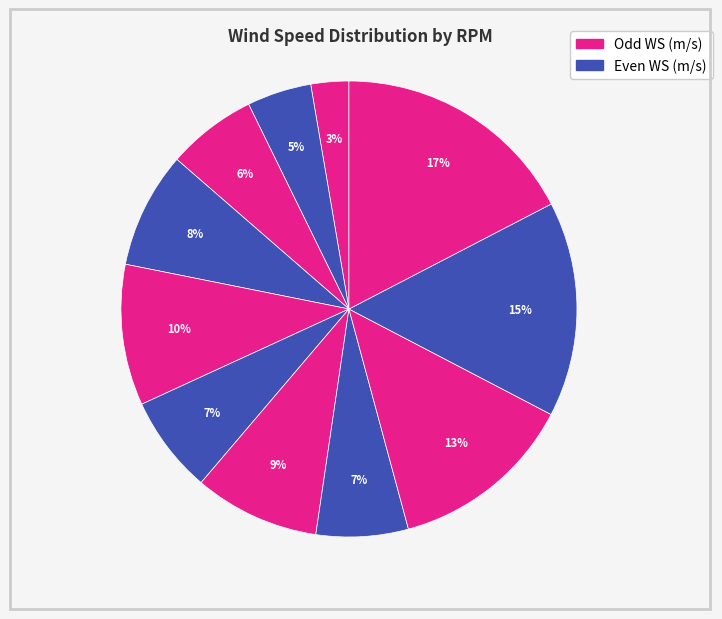

Count the number of slices in the pie.

11